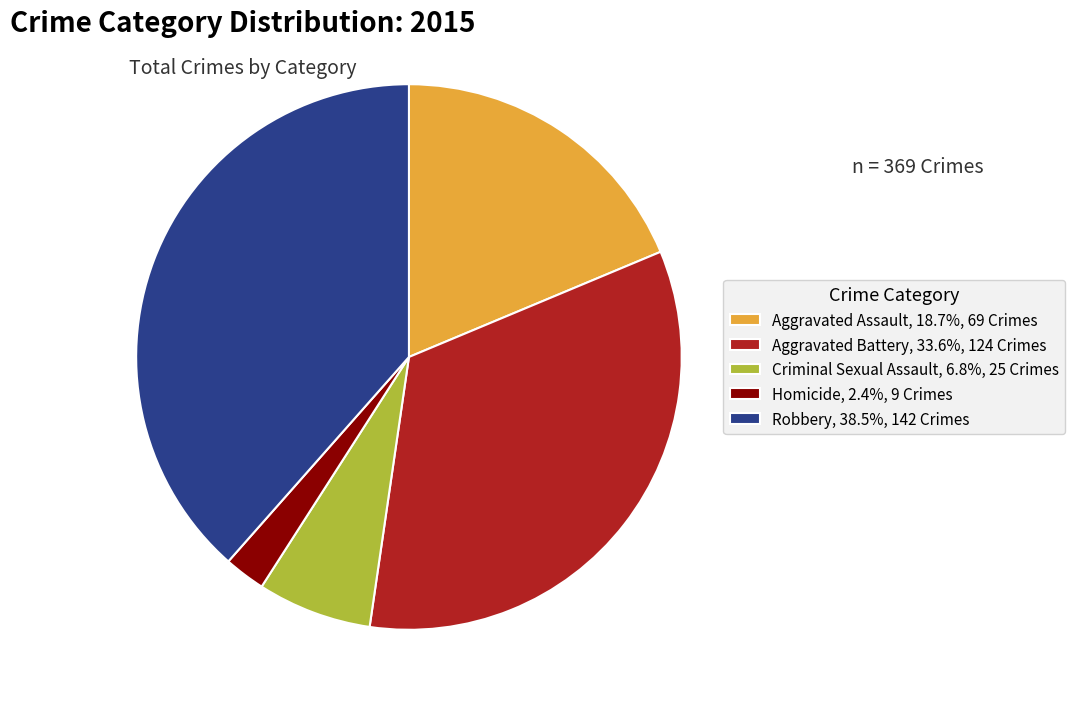

Approximately how many times larger is the value at Robbery, 38.5%, 142 Crimes compared to Aggravated Battery, 33.6%, 124 Crimes?

1.1